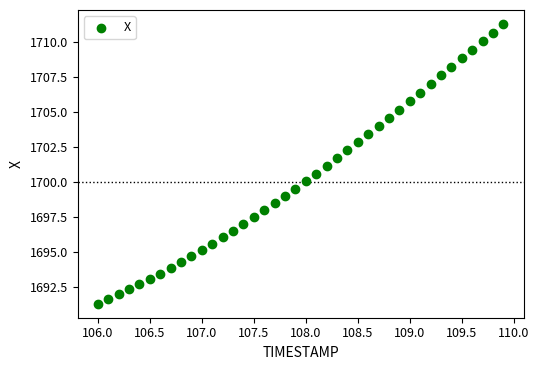

What is the range of X values (max minus min)?

3.9